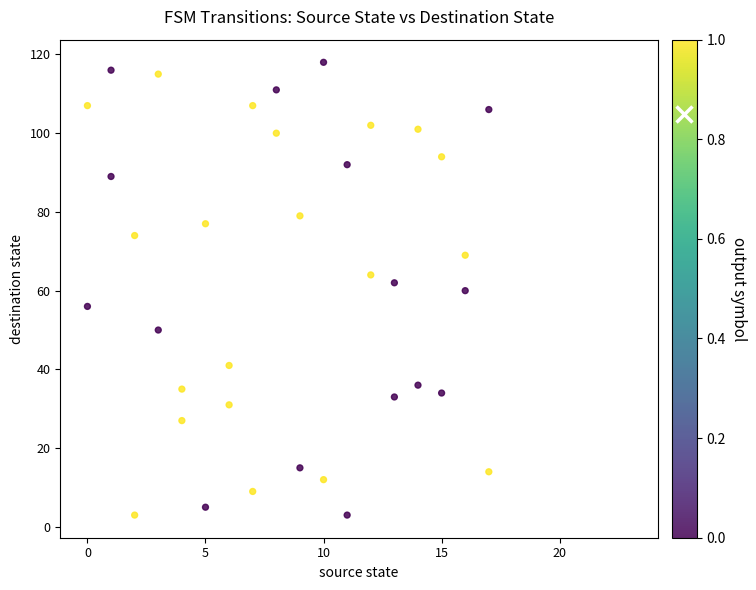

What is the range of Y values (max minus min)?

115